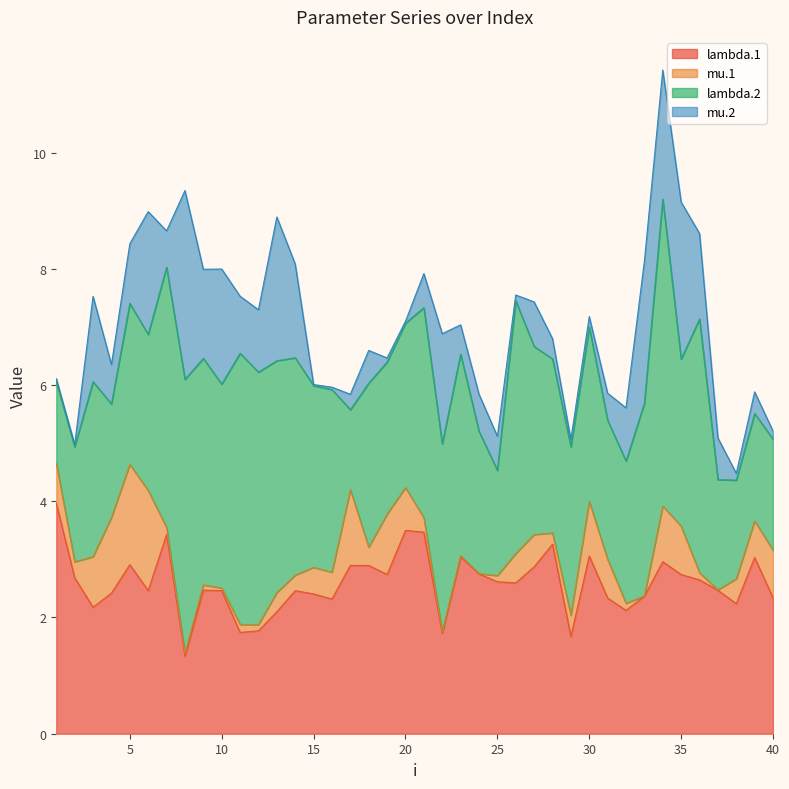

The mu.2 series shows 0.4 at 39. True or false?

True